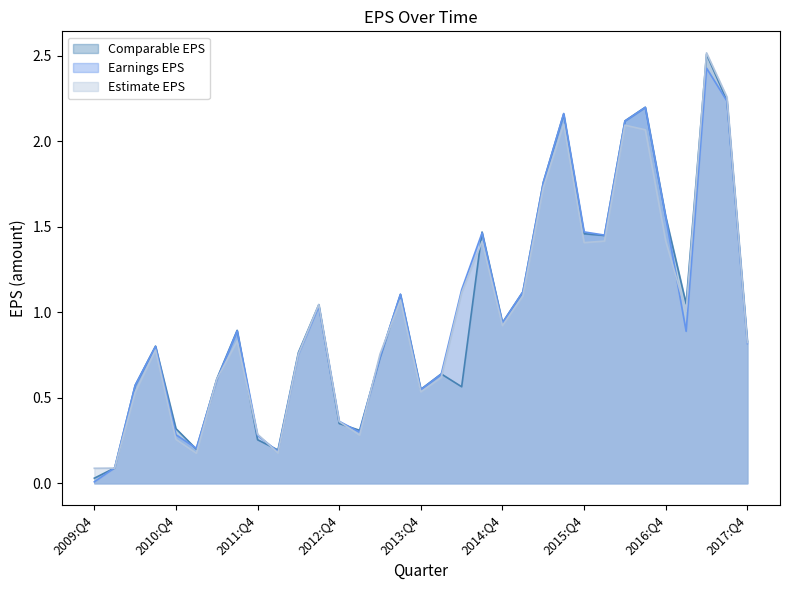

The Comparable EPS series shows 0.3 at 2012:Q1. True or false?

False